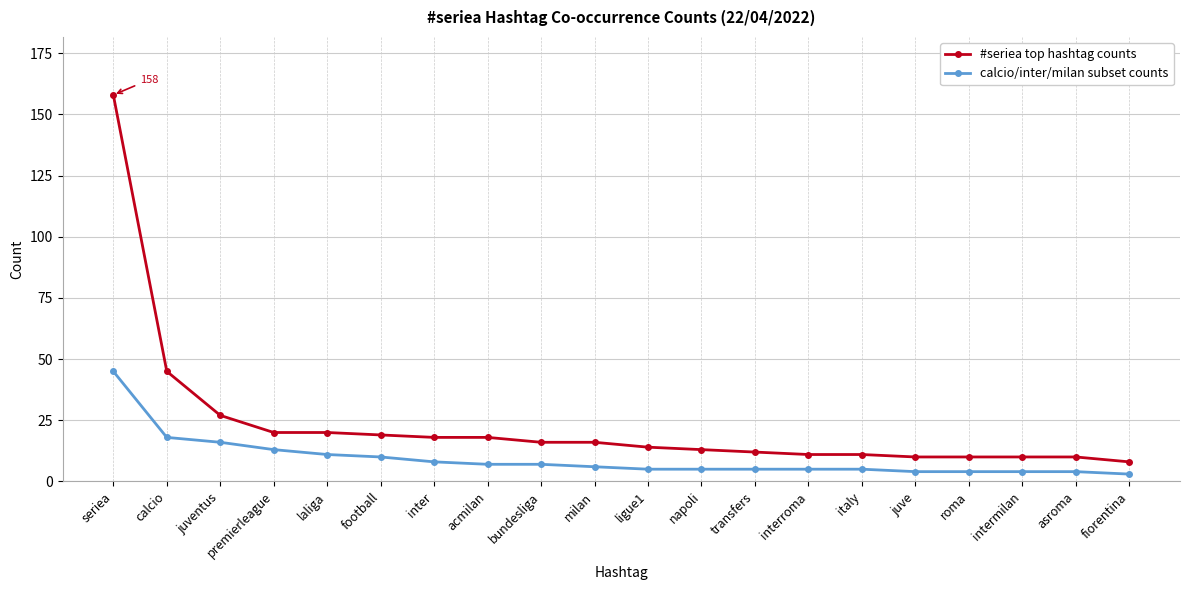

Which series changed the most between calcio and napoli?

#seriea top hashtag counts